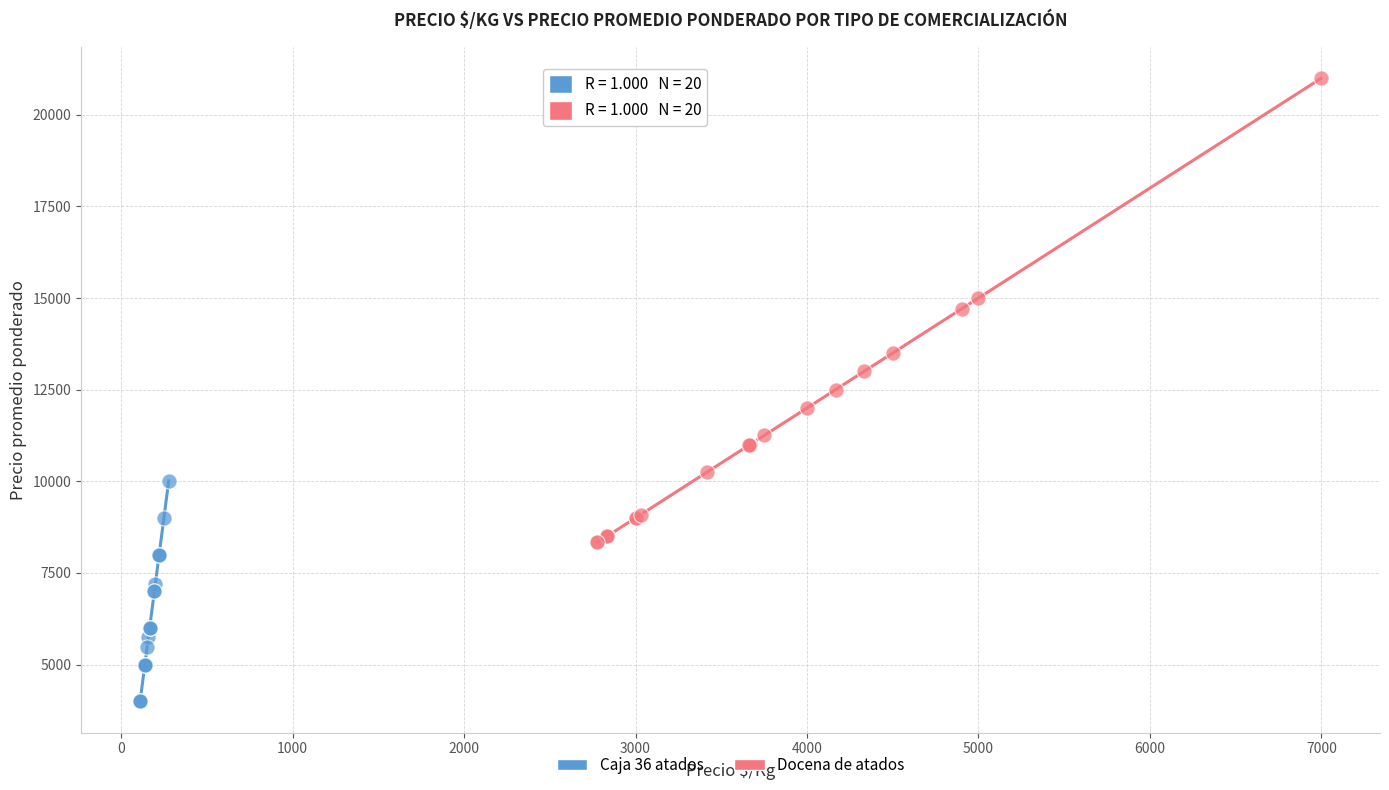

What are all the series names shown in the legend?

Caja 36 atados, Docena de atados